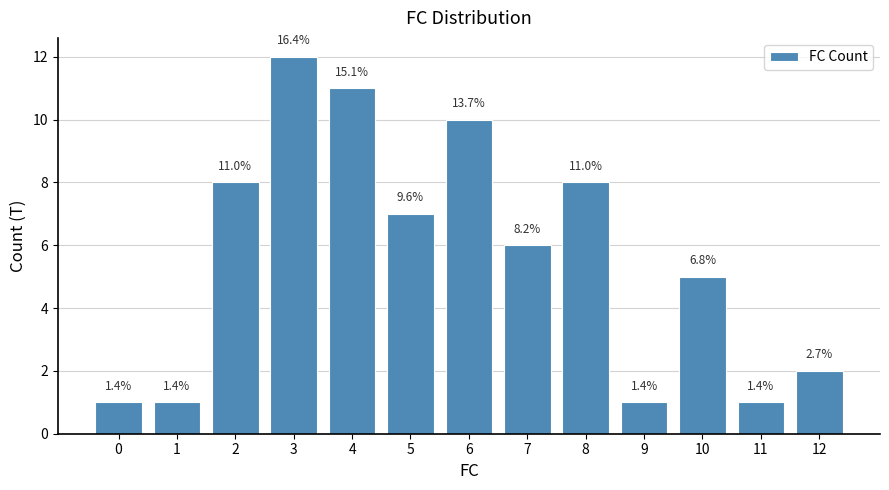

List the labels in order of value, smallest first.

0, 1, 9, 11, 12, 10, 7, 5, 2, 8, 6, 4, 3